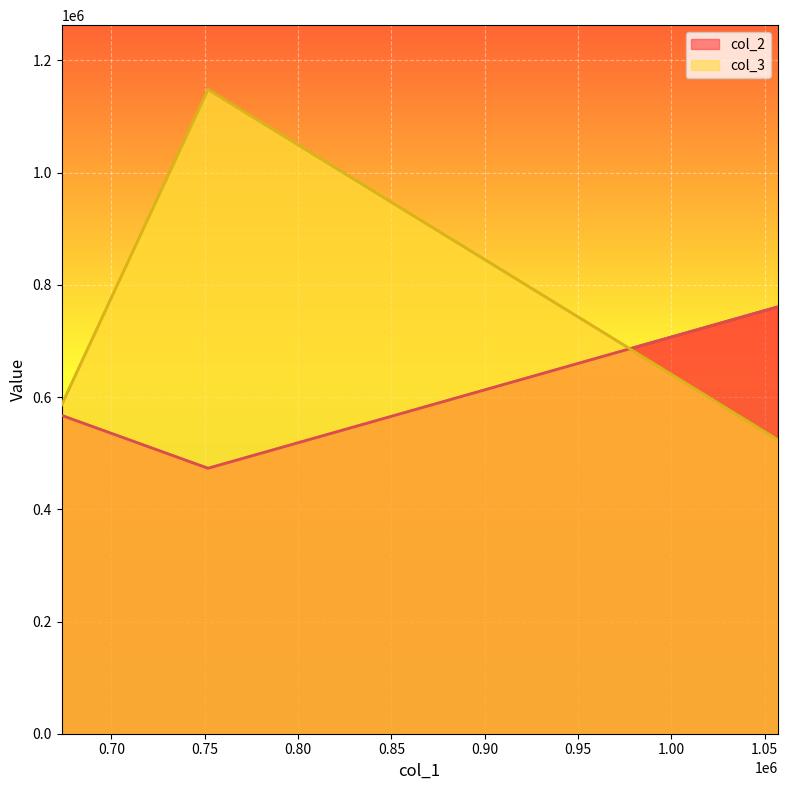

Which series has the largest total across all categories?

col_3